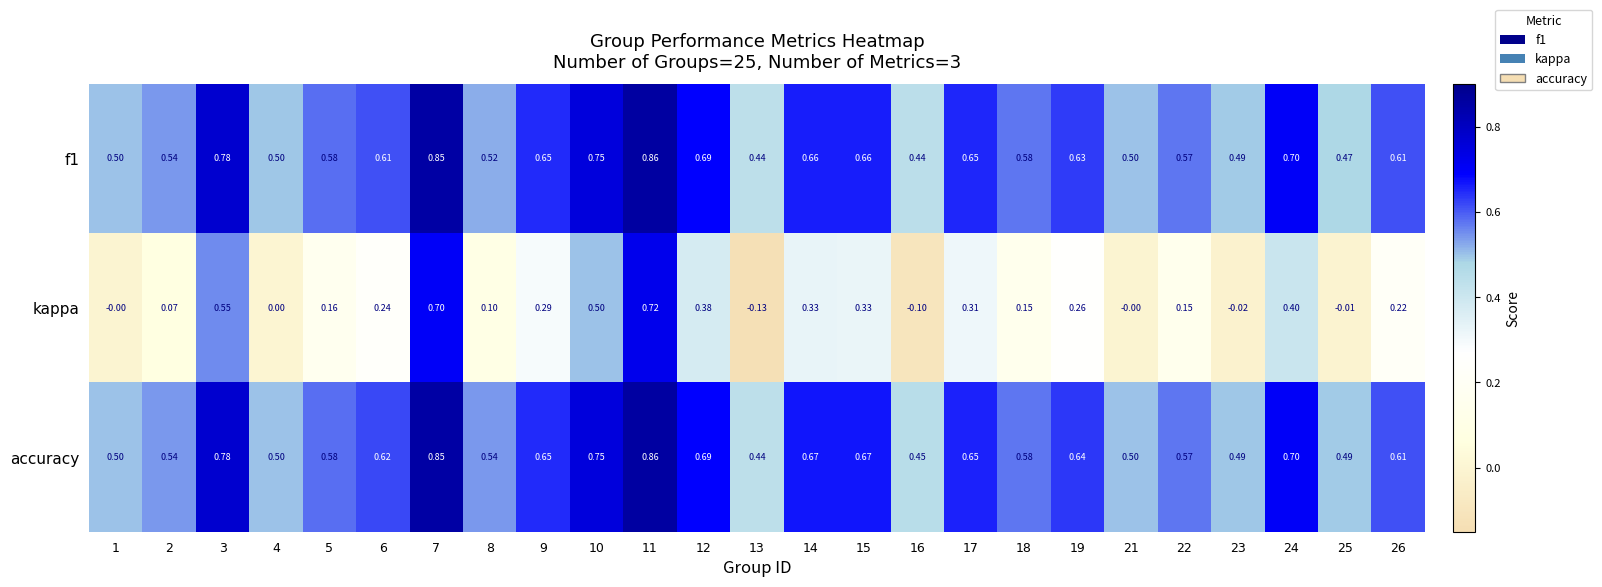

What is the minimum value shown in the chart?

-0.1